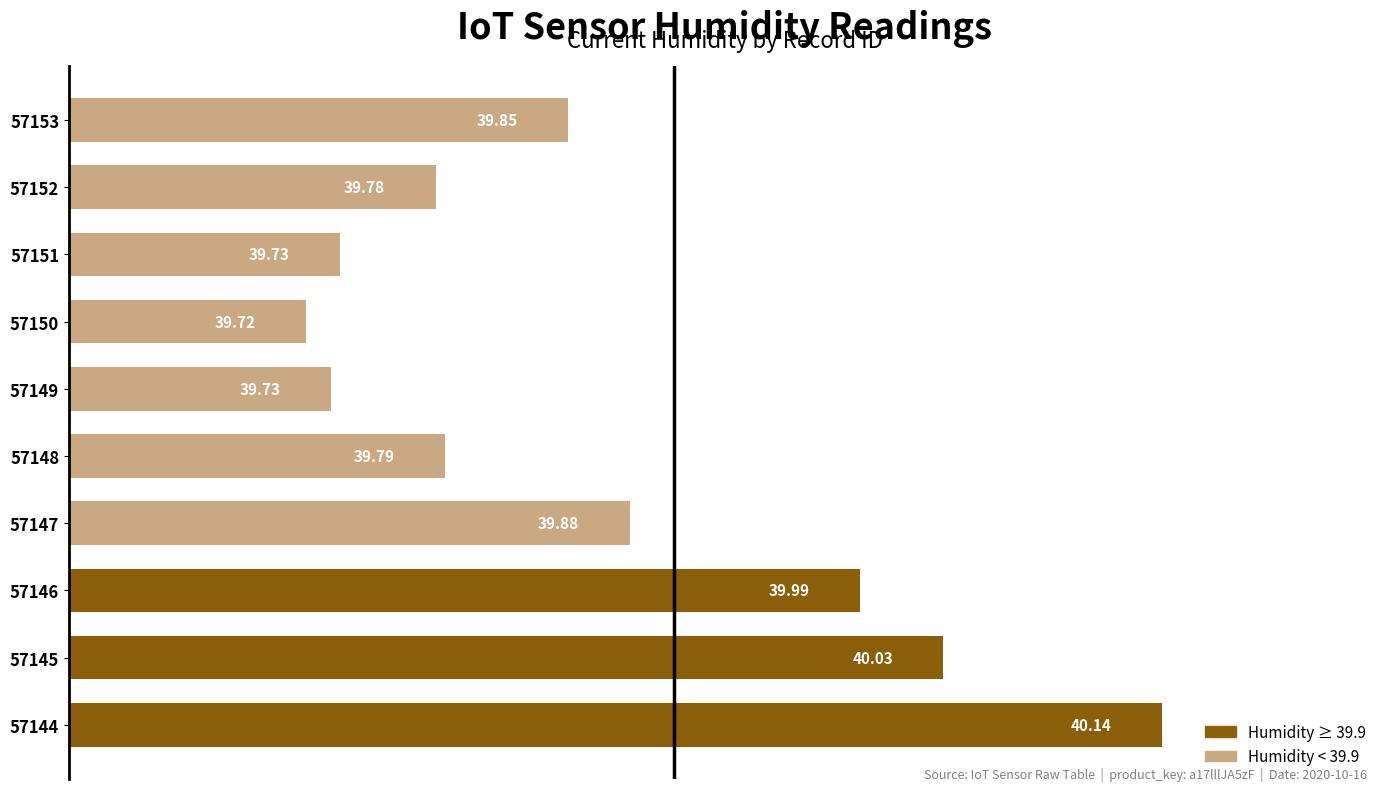

What is the ratio of the value at 57150 to the value at 57147?

1.0